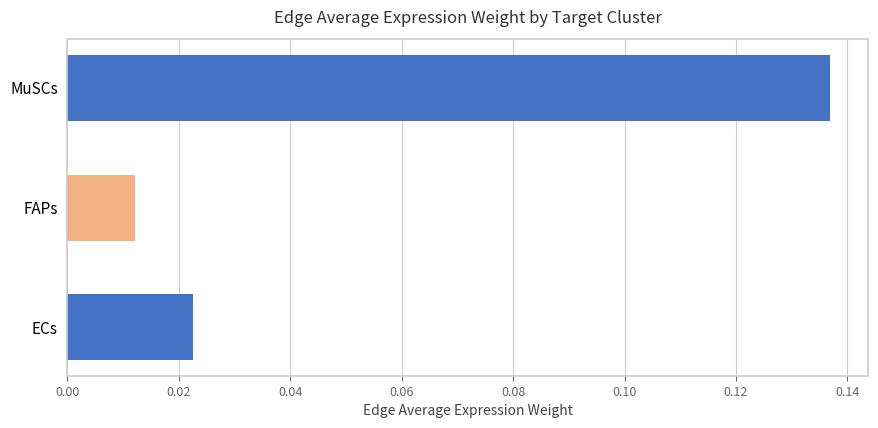

What is the change in value from FAPs to MuSCs?

+0.1